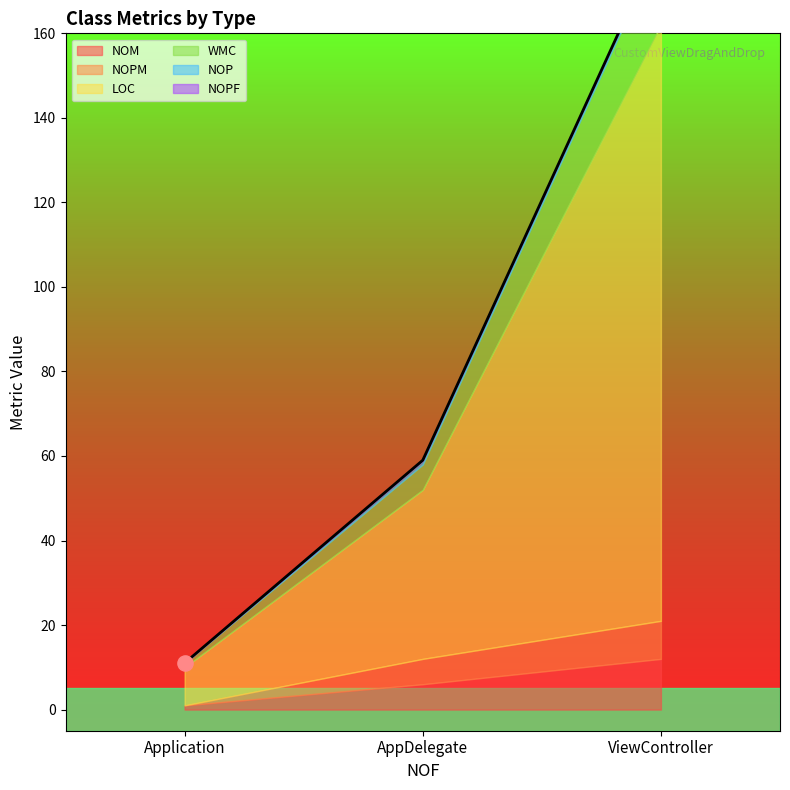

At how many categories does at least one series exceed 91?

1